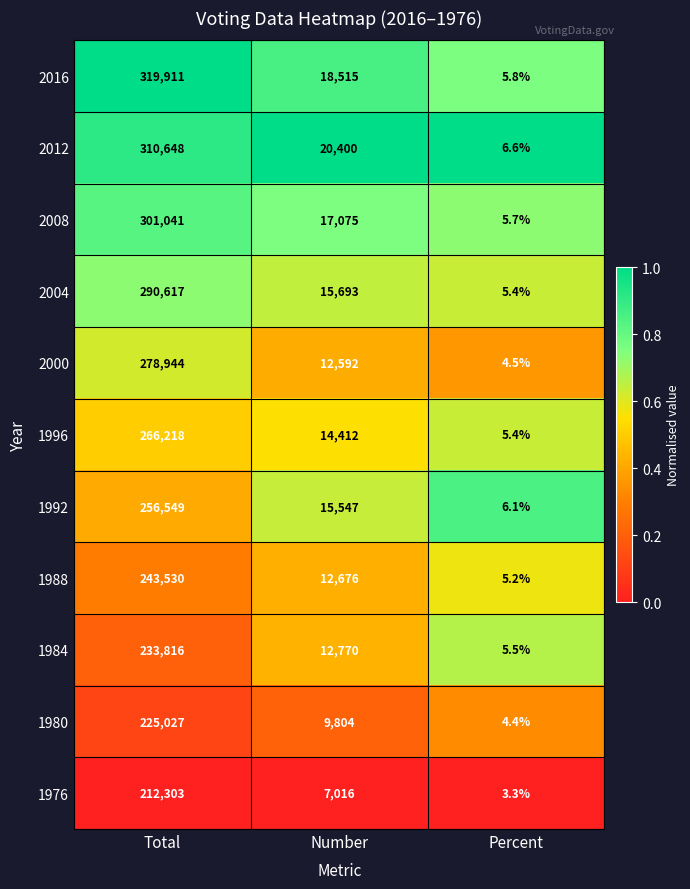

At Number, list the series in order from smallest to largest.

1976, 1980, 2000, 1988, 1984, 1996, 1992, 2004, 2008, 2016, 2012